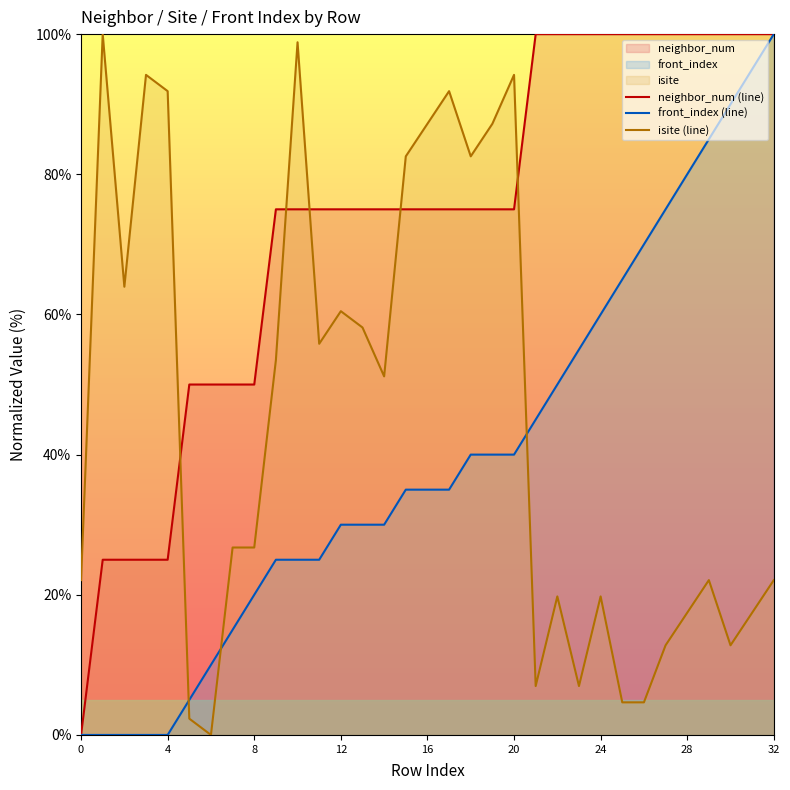

How many intersections are there between isite (line) and neighbor_num (line)?

5